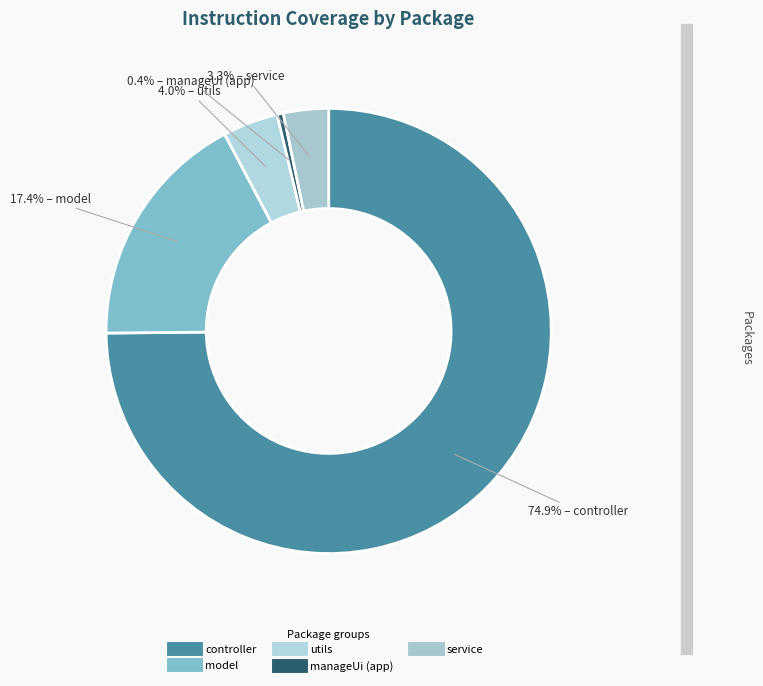

Is there a majority slice in this chart?

Yes